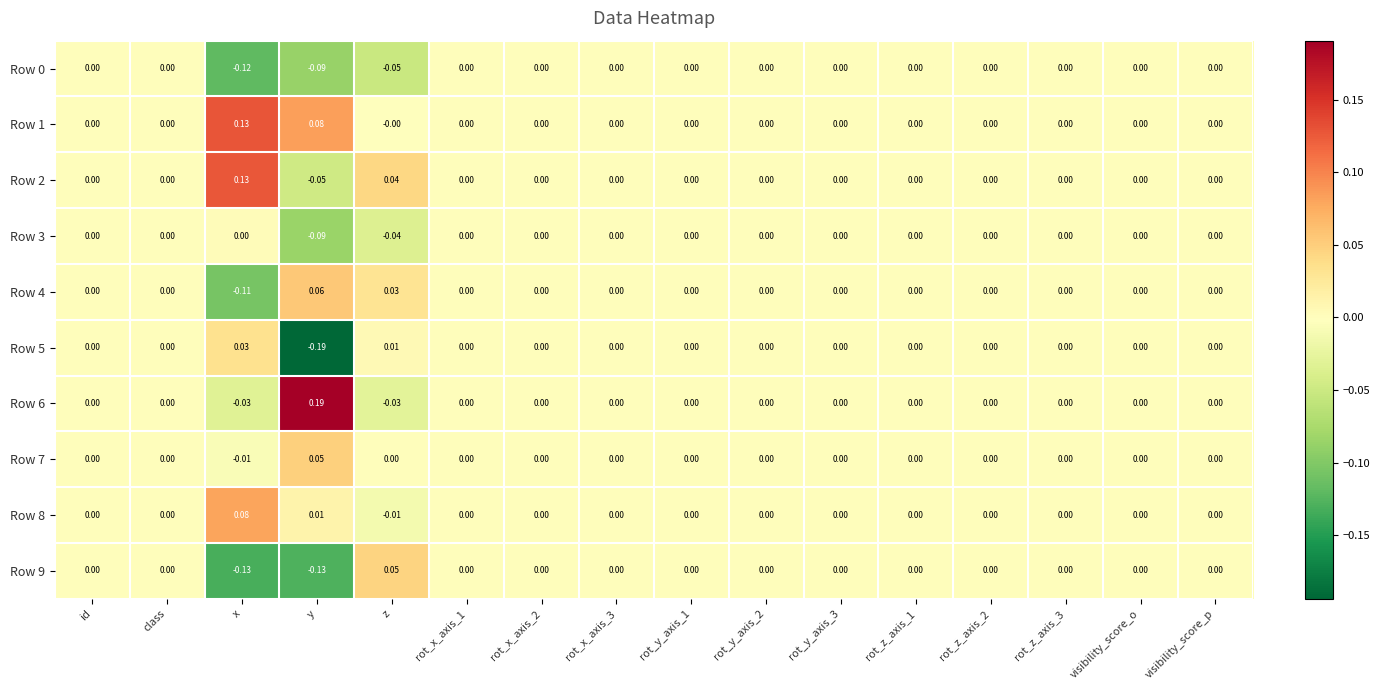

How many negative values does the Row 5 series have?

1